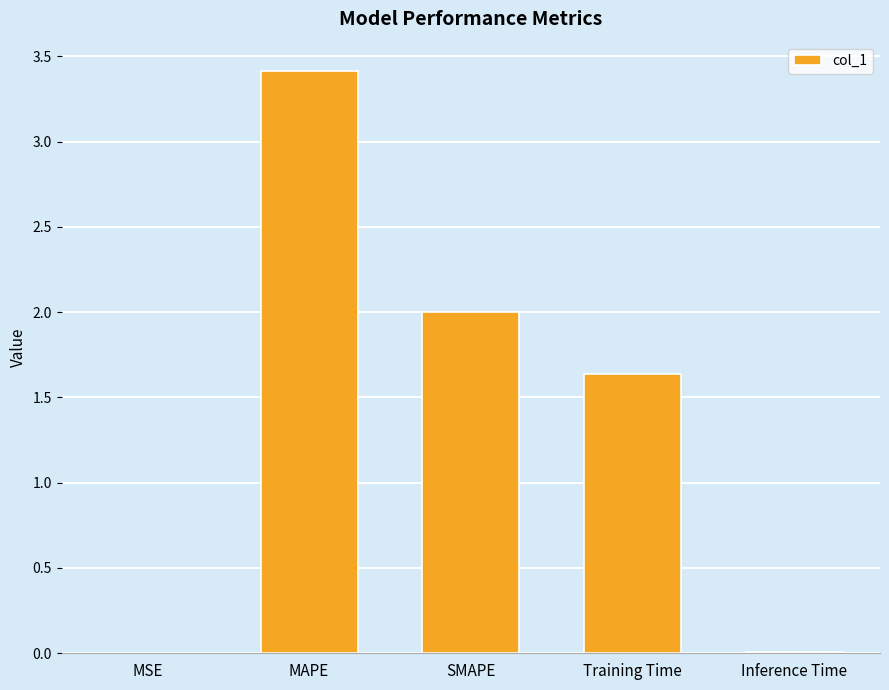

What is the change in value from MSE to Training Time?

+1.6